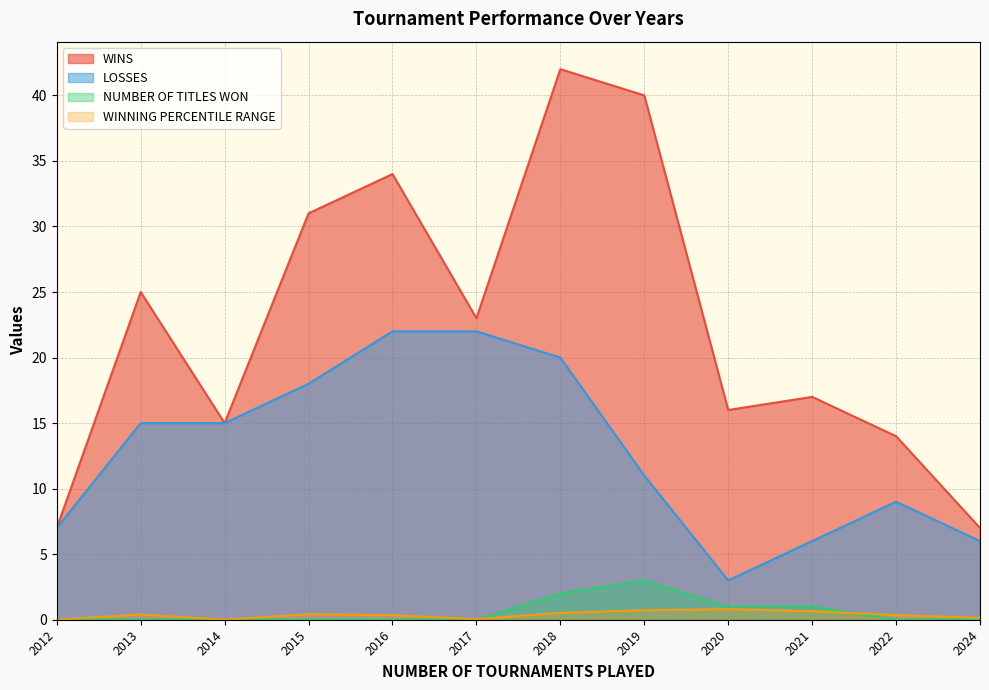

Which label corresponds to the largest value in the chart?

2018